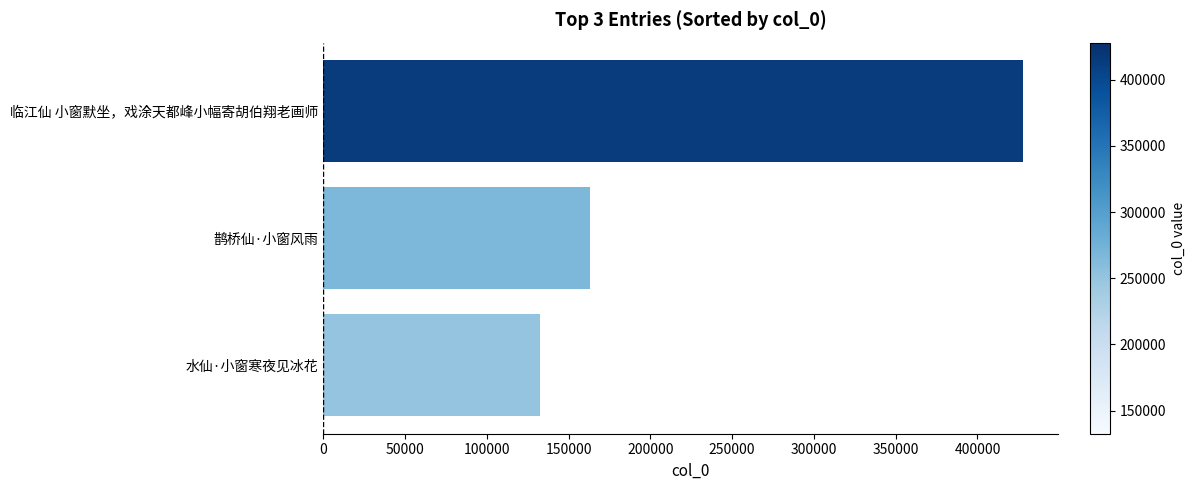

Does the chart contain stacked bars?

No